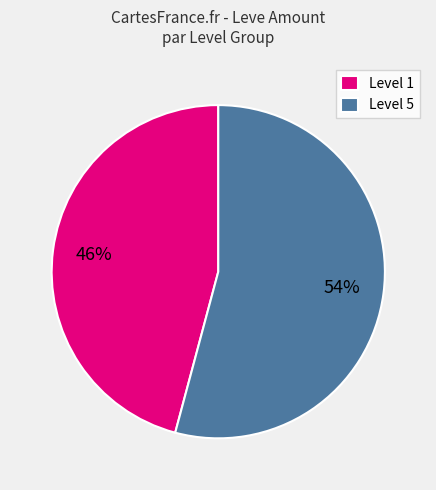

To the nearest percent, what is the difference between the largest and smallest slice percentages?

8%